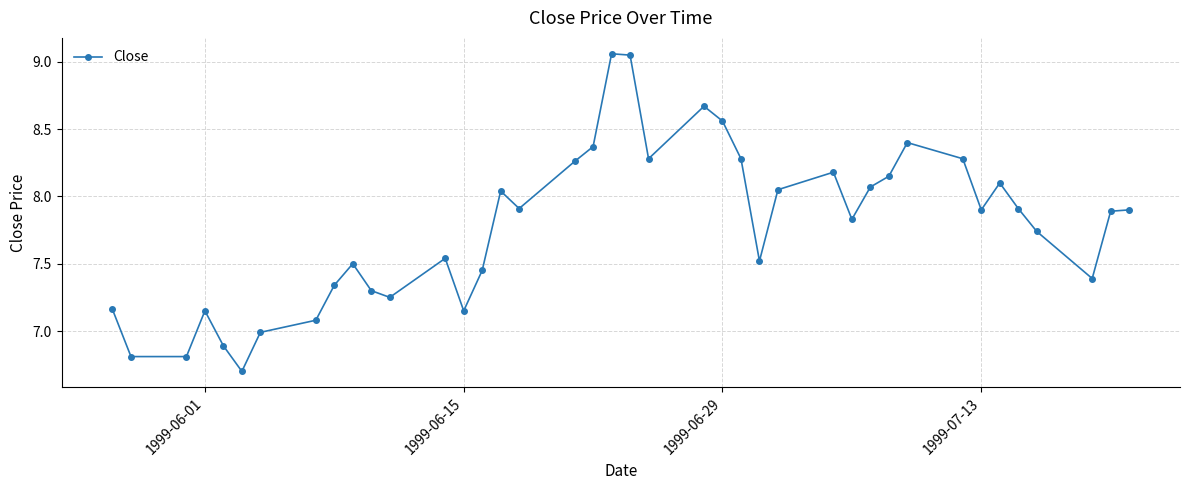

What is the sum of all values?

310.9